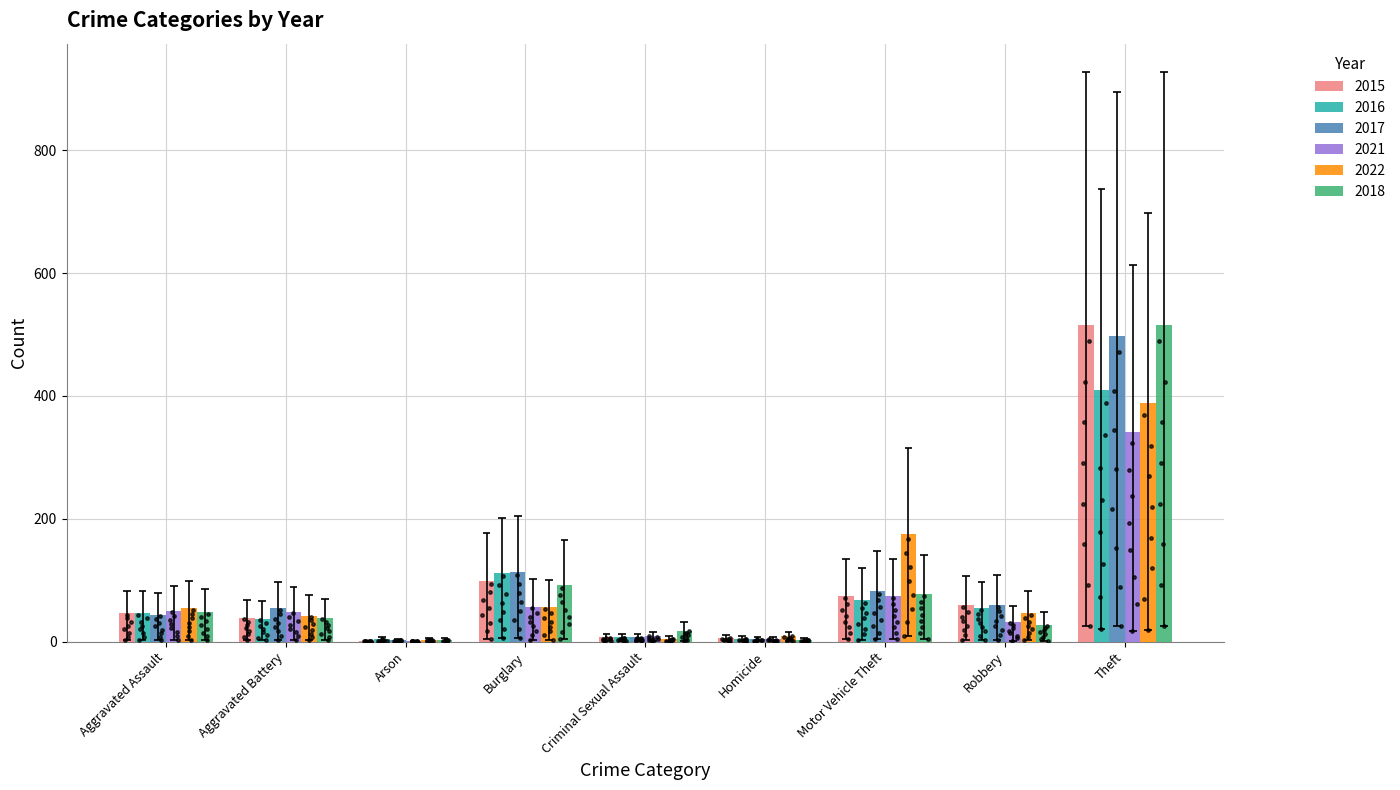

What is the total value across all series at Theft?

2665